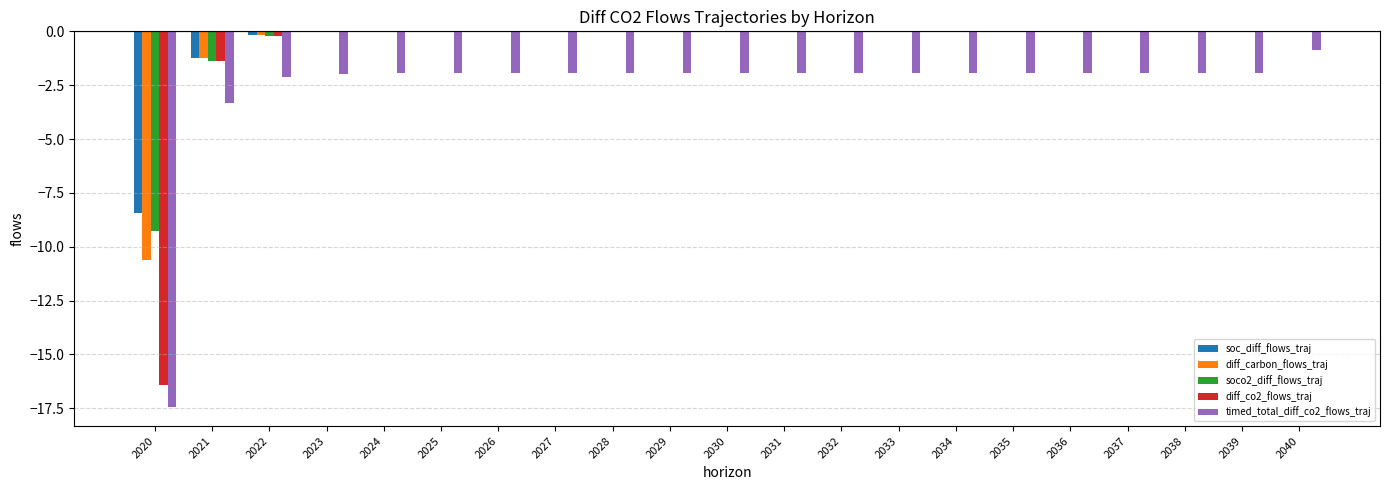

Where is timed_total_diff_co2_flows_traj nearest to the value -9?

2021